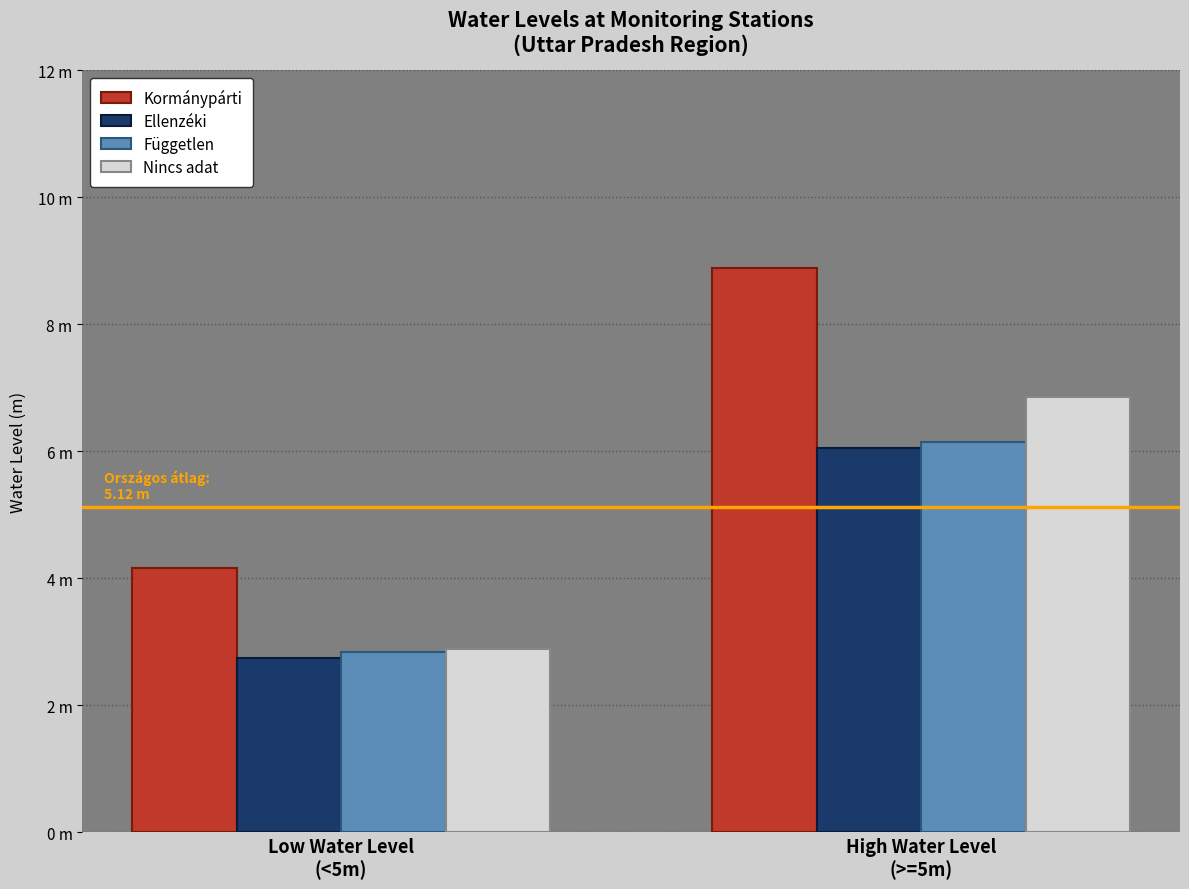

Does the chart contain stacked bars?

No